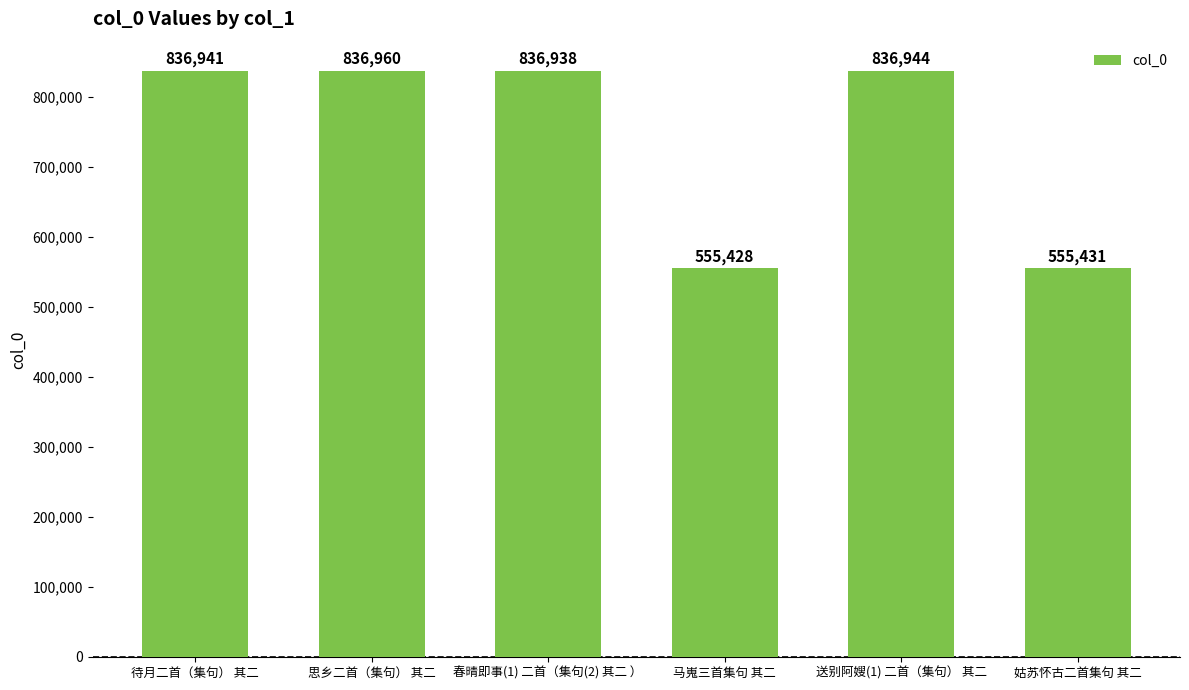

What is the value of the 6th bar from the left?

555431